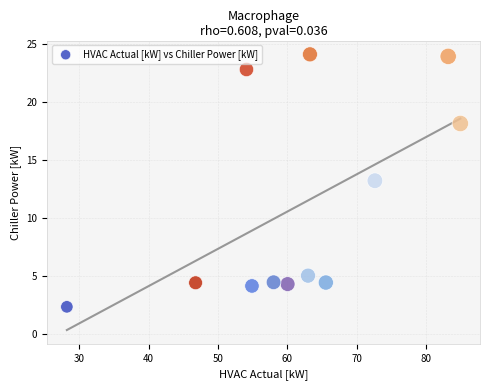

What is the average X value?

61.2